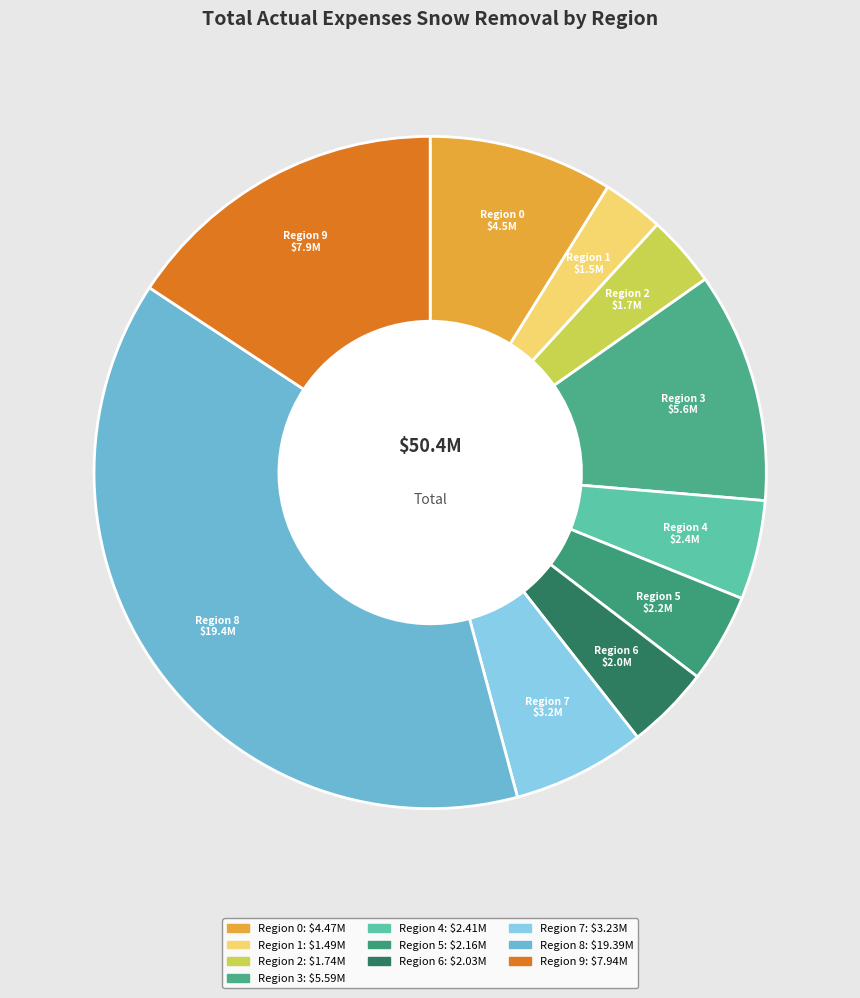

Between Region 4 and Region 8, which is larger?

Region 8